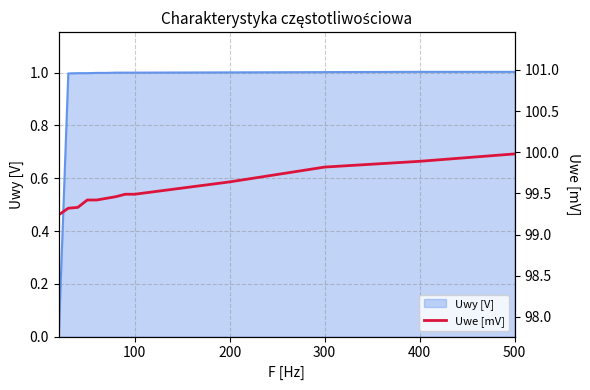

The value of Uwy [V] at 300 is 1.0. True or false?

True